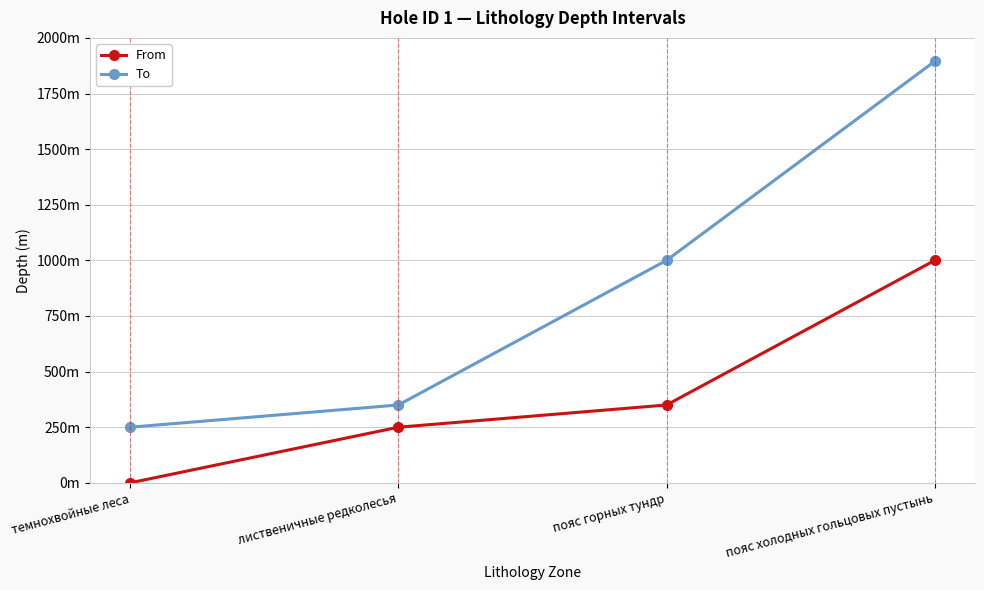

Which has a higher value, пояс холодных гольцовых пустынь or лиственичные редколесья?

пояс холодных гольцовых пустынь